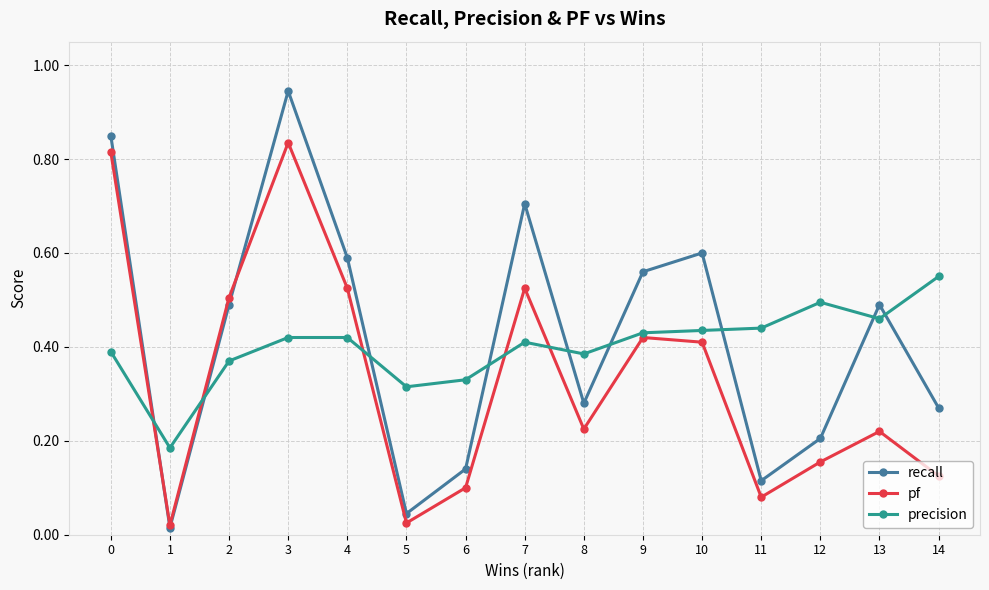

Which category has the highest value across all series?

3